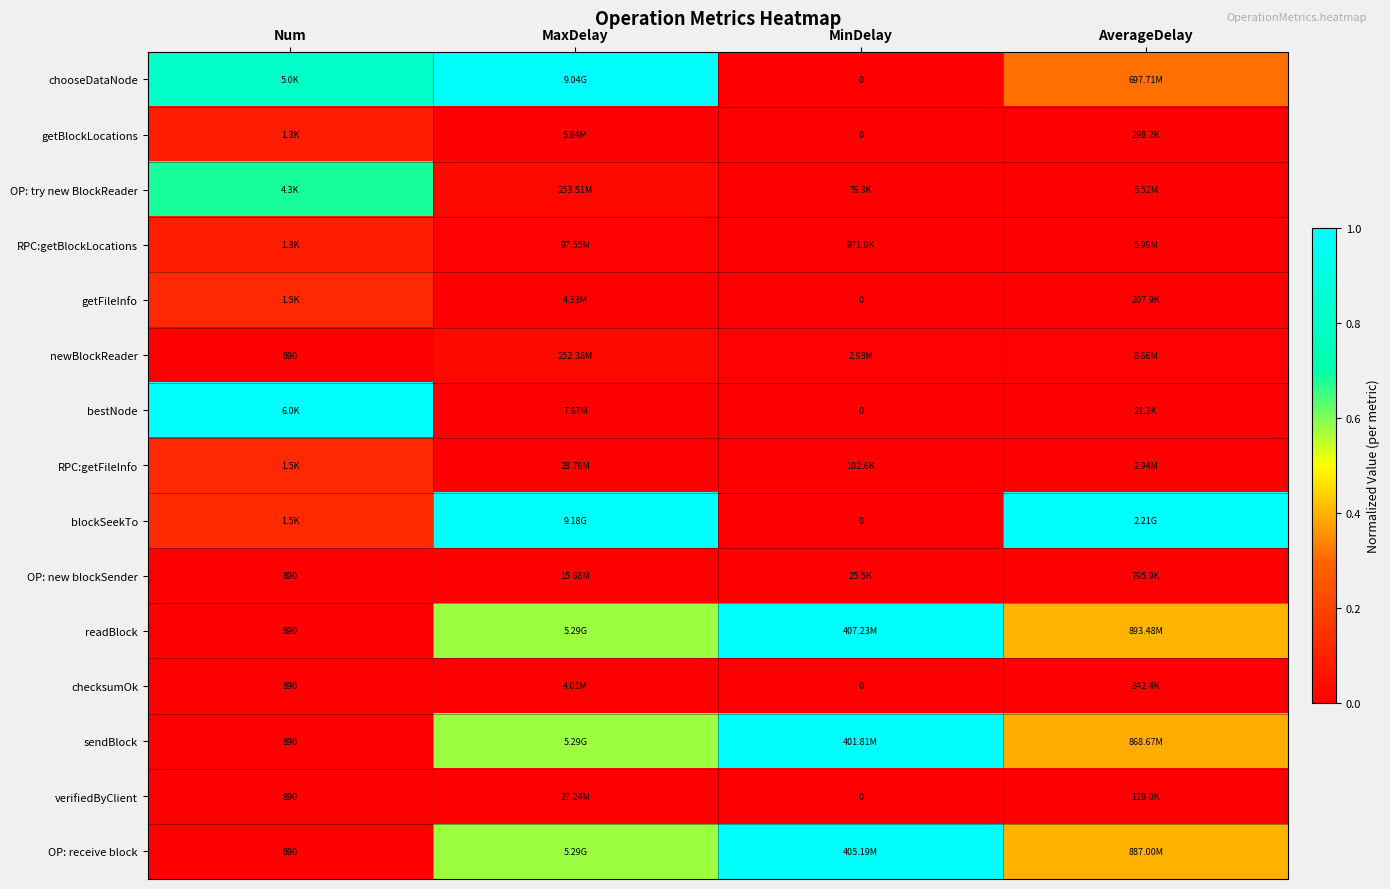

Is the value of getFileInfo at MinDelay greater than the value of OP: receive block at Num?

No